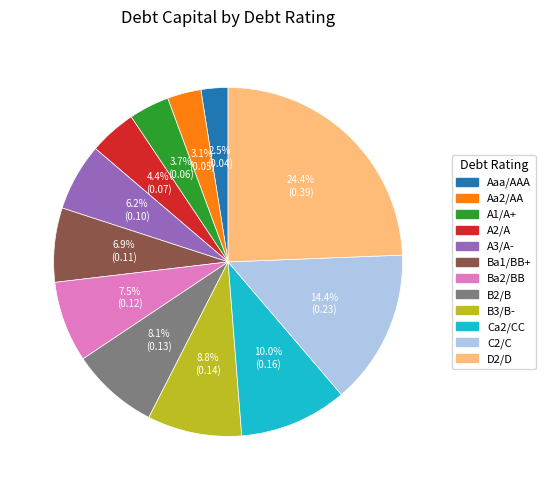

What percentage is the B2/B slice, to the nearest percent?

8%